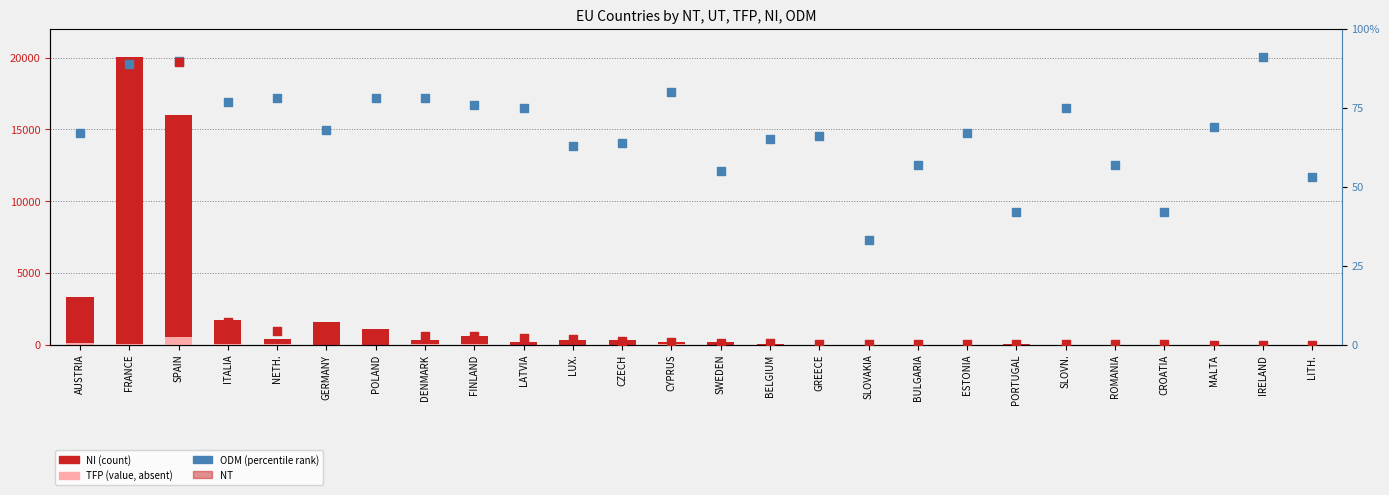

What is the total value across all series at ITALIA?

1840.3